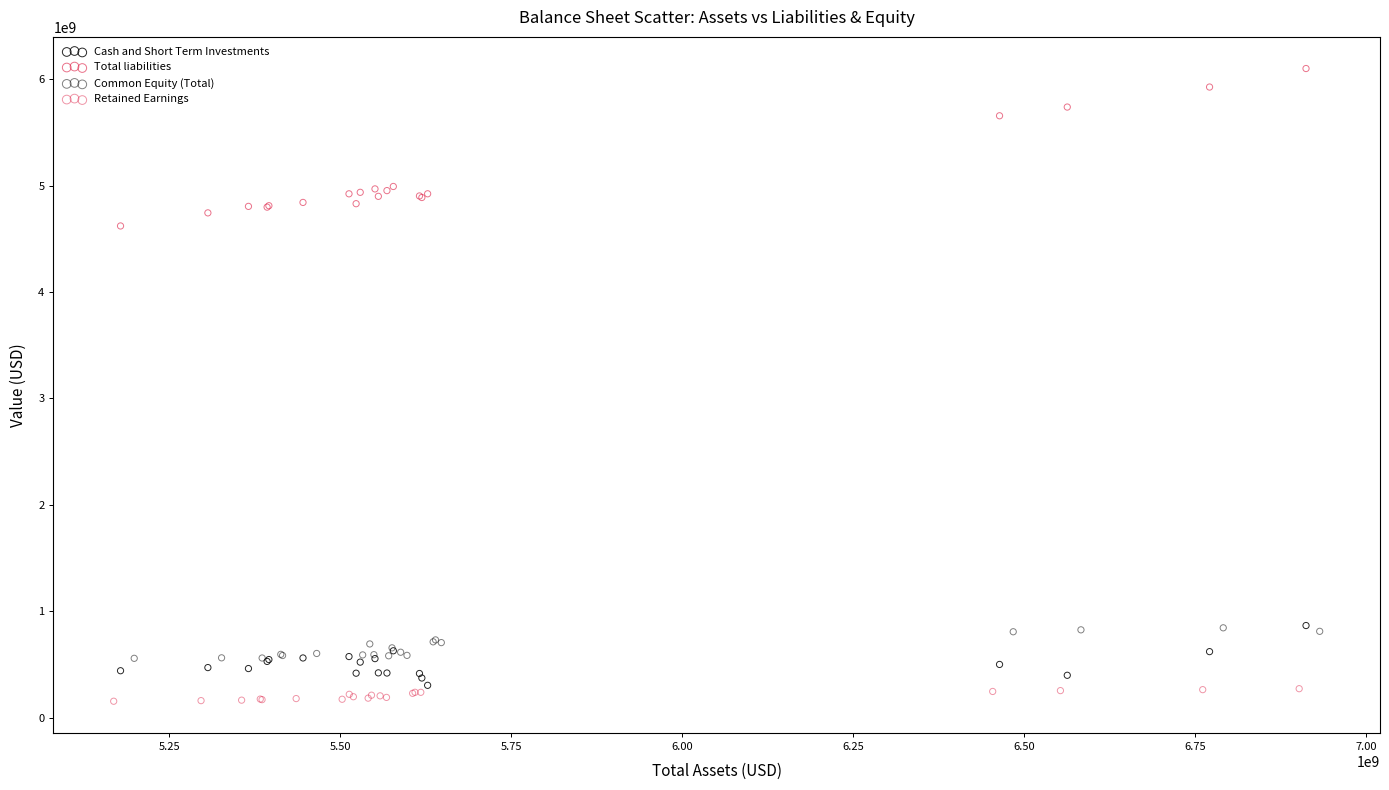

Which series reaches the maximum Y coordinate?

Total liabilities